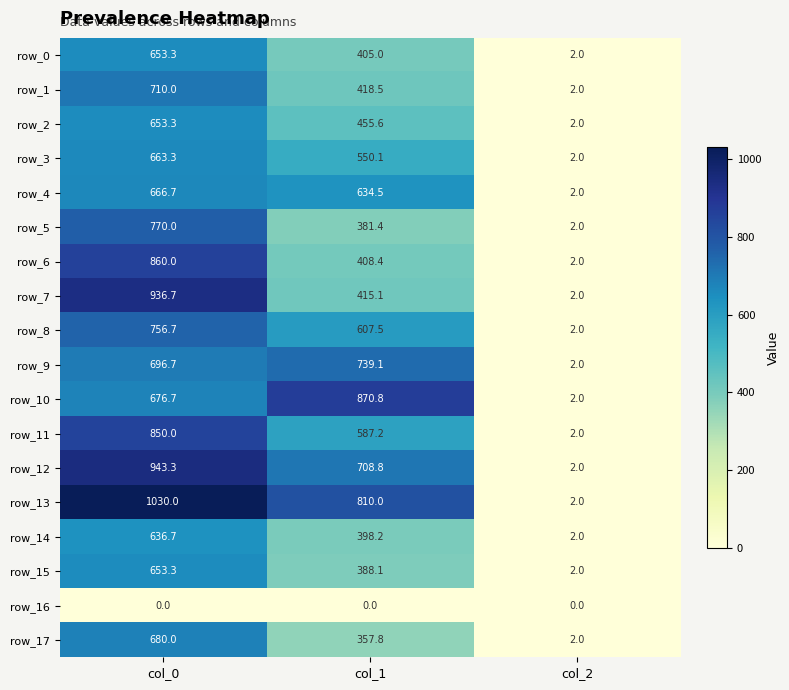

What is the sum of all row_13 values?

1842.0